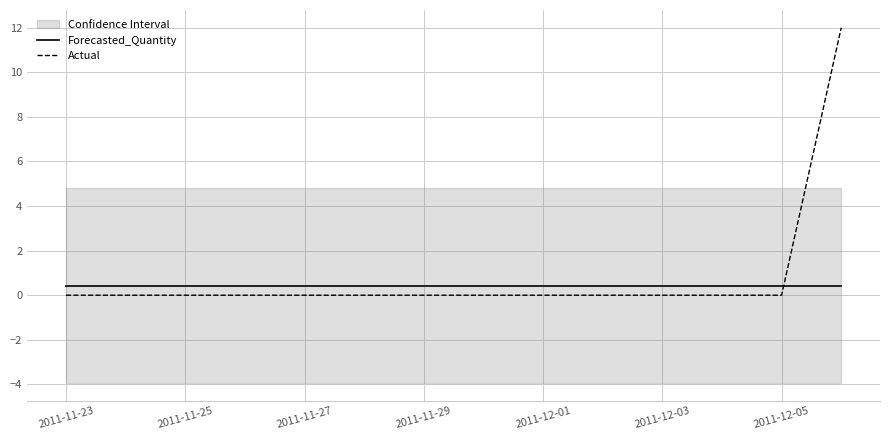

How many lines are shown in the chart?

2